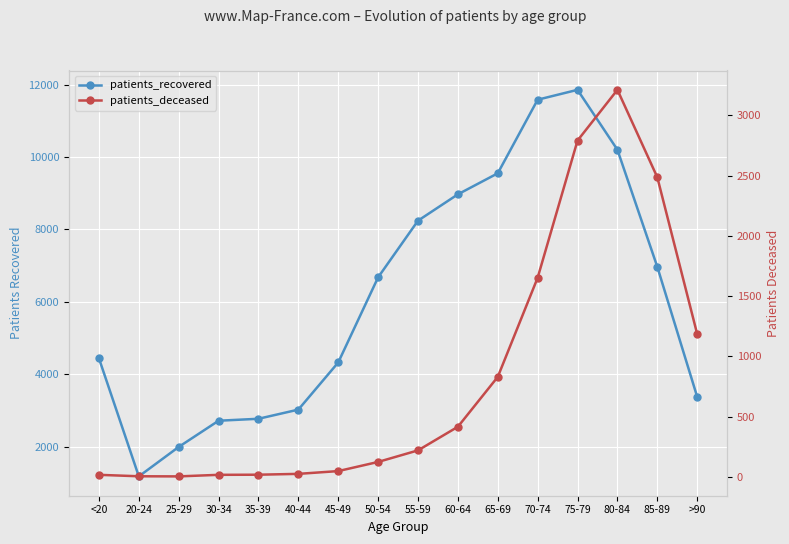

Where is the first local maximum for patients_deceased?

80-84